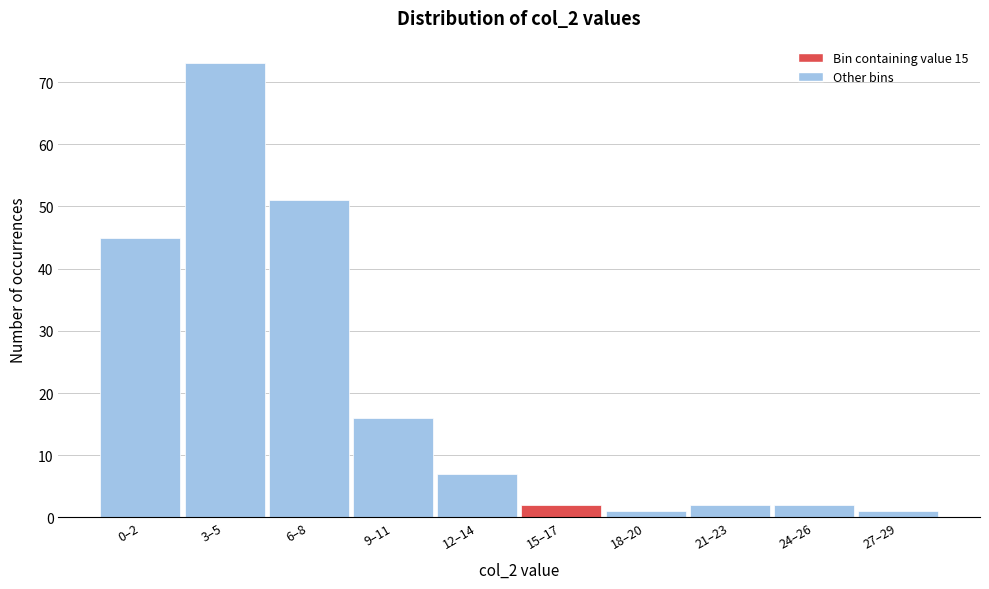

Reading left to right, transcribe all the data shown in this chart.

0–2=45	3–5=73	6–8=51	9–11=16	12–14=7	15–17=2	18–20=1	21–23=2	24–26=2	27–29=1